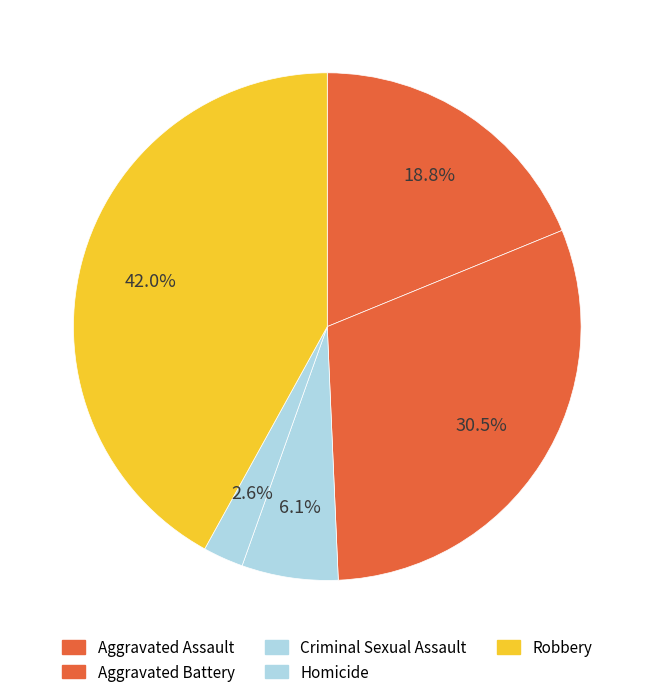

How many slices are in this pie chart?

5